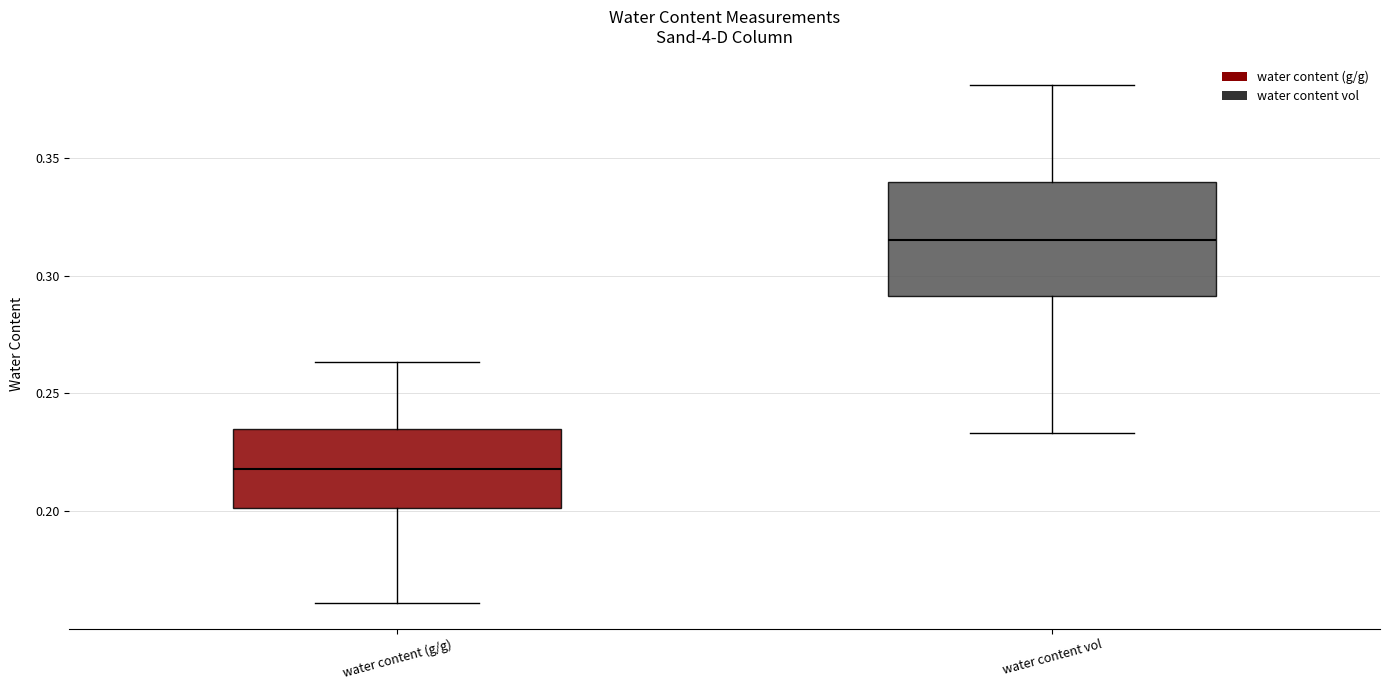

Which box's median line is the highest?

water content vol